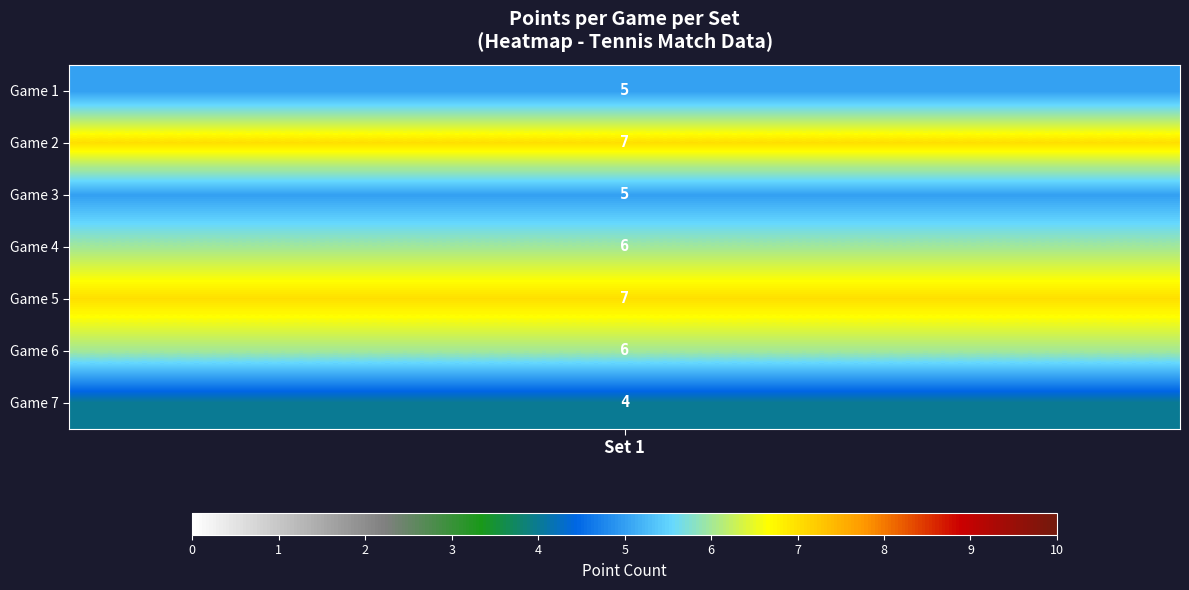

Where is 7 nearest to the value 2?

1